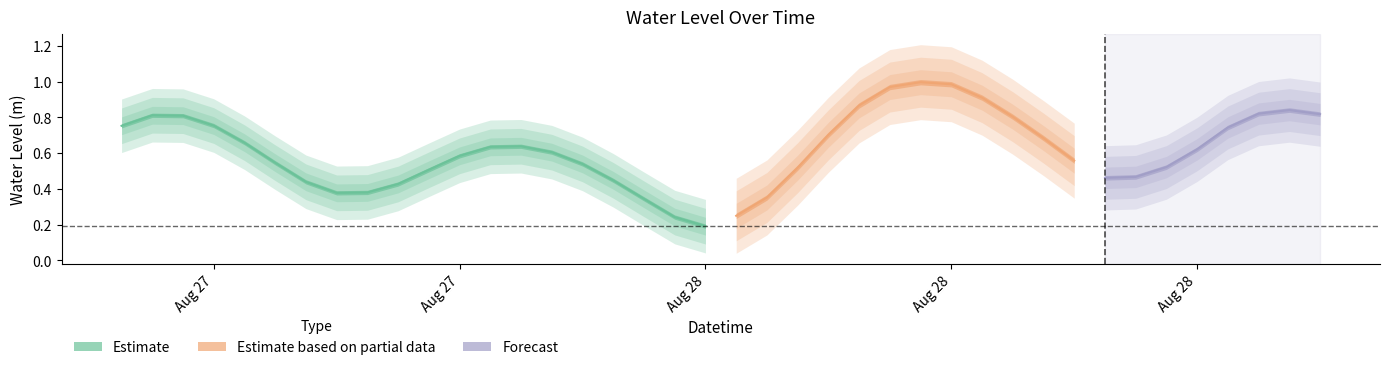

What position from the right is 2023-08-28 05:00:00?

17